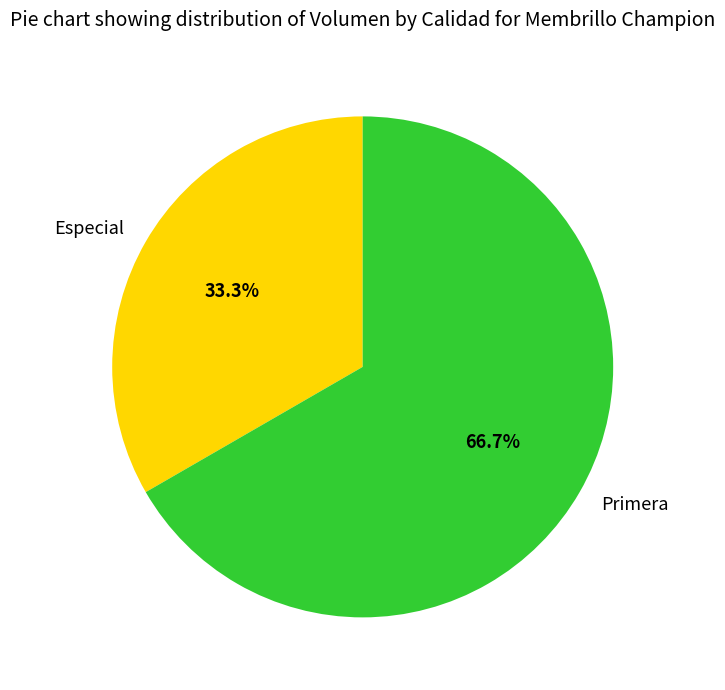

The Primera slice represents 67% of the pie. True or false?

True